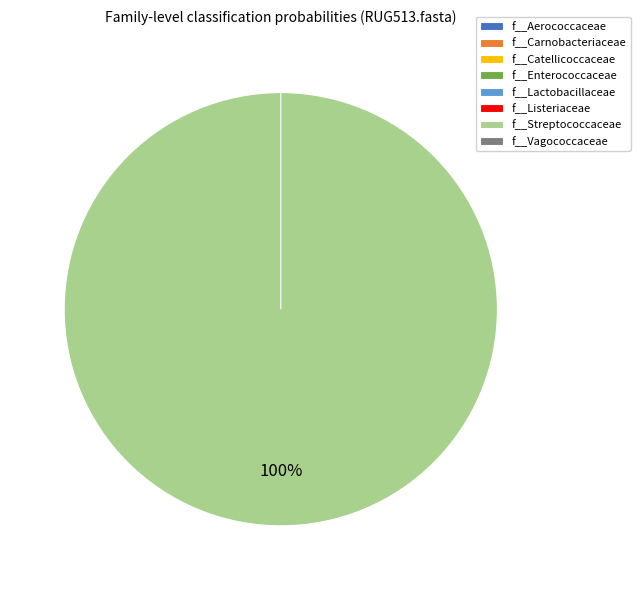

Combined, do f__Enterococcaceae and f__Carnobacteriaceae account for over 50%?

No